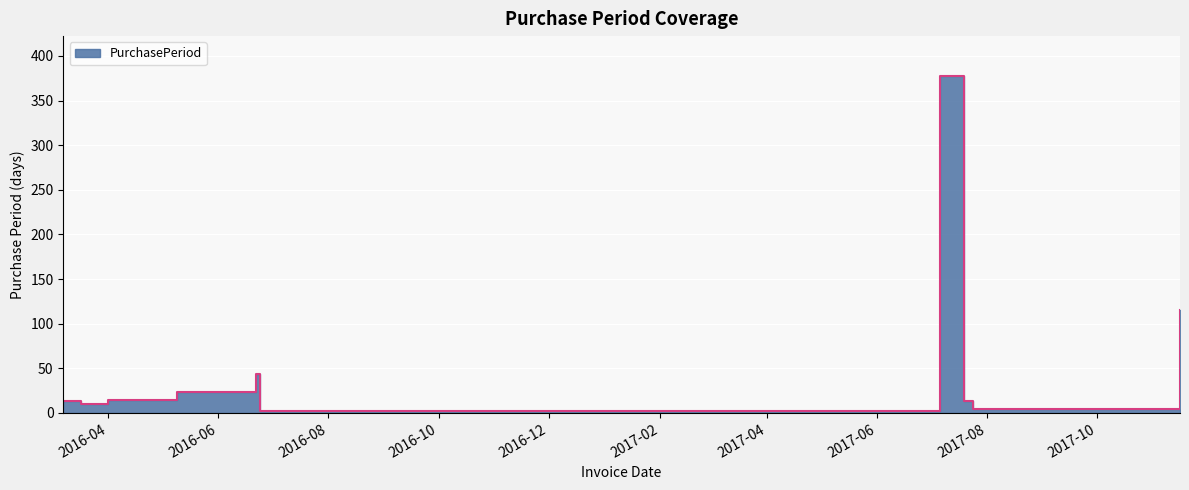

What is the value of the 2nd point from the left?

10